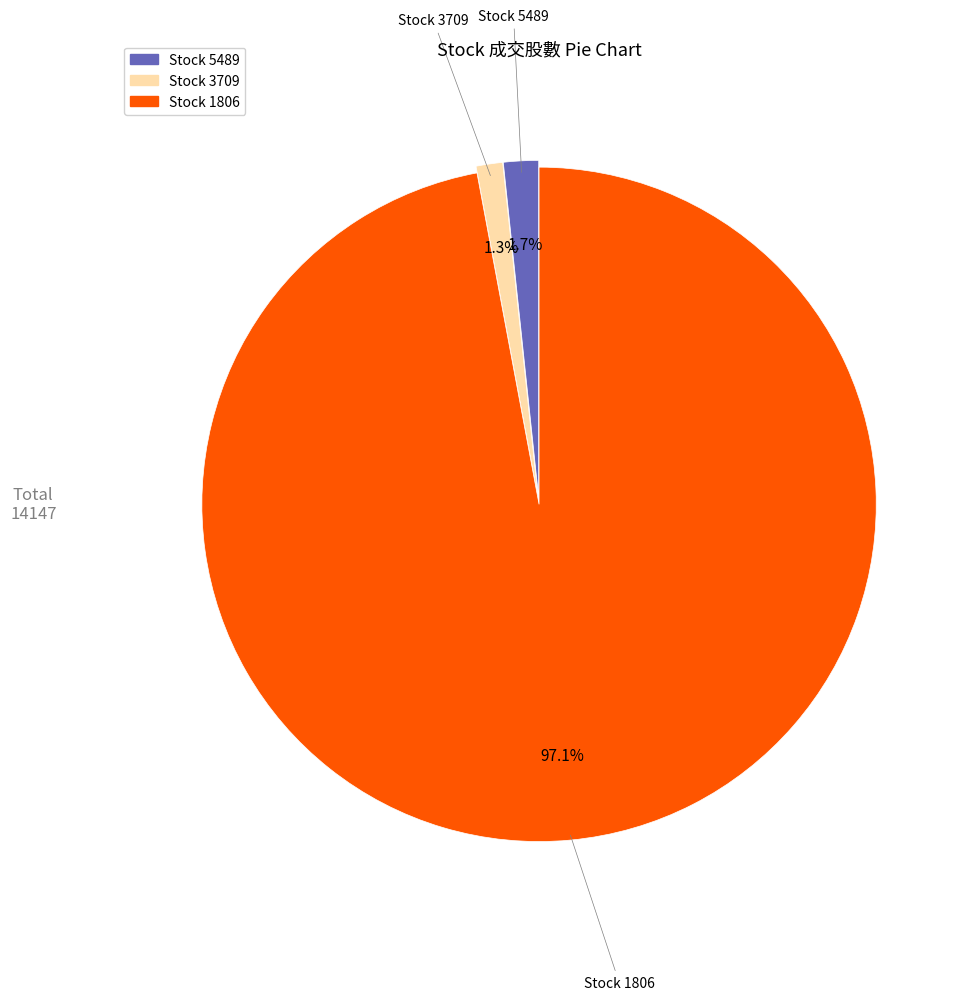

Is there a majority slice in this chart?

Yes